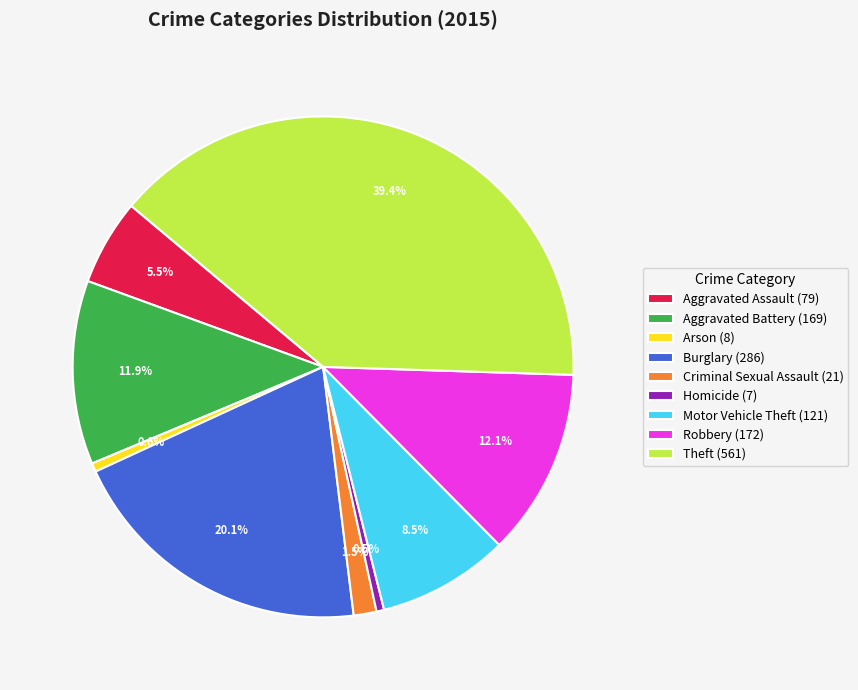

Approximately how many times larger is the value at Robbery (172) compared to Arson (8)?

21.5